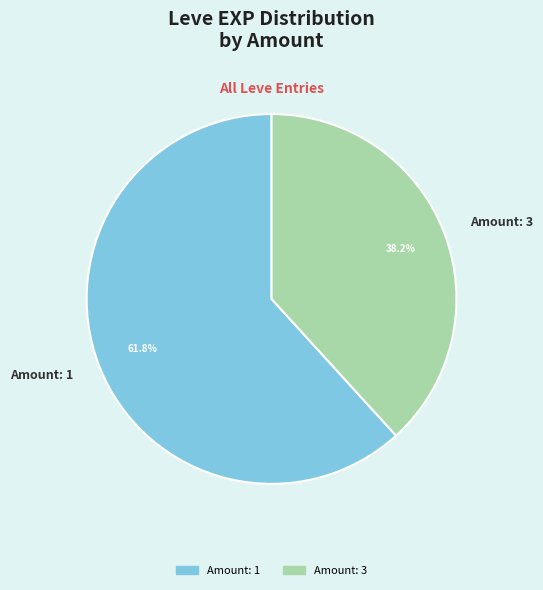

What portion of the pie excludes Amount: 3?

61.8%